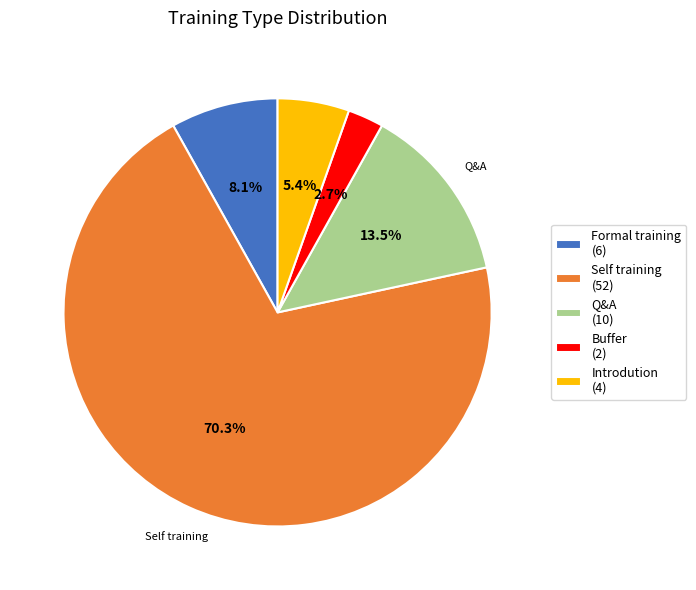

Count the number of slices in the pie.

5